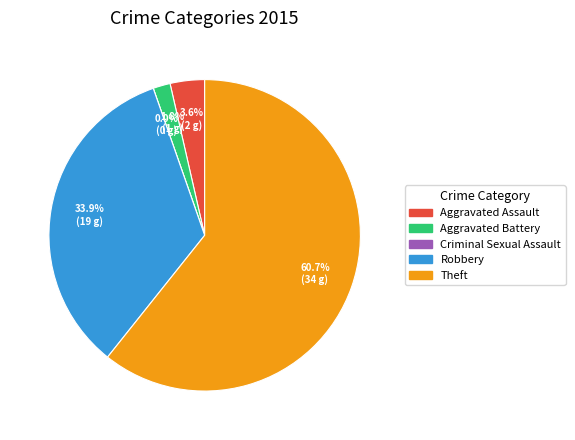

To the nearest percent, what portion does Robbery represent?

34%